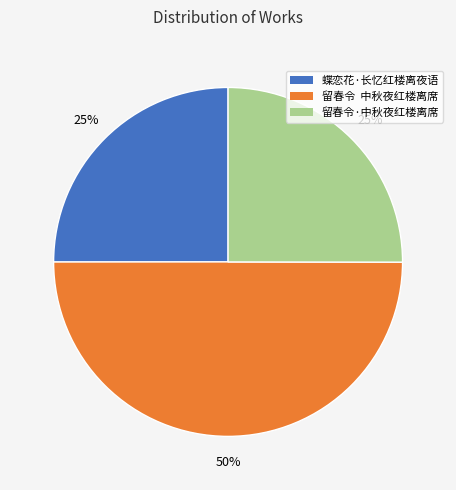

Is 留春令·中秋夜红楼离席 the majority of the pie?

No